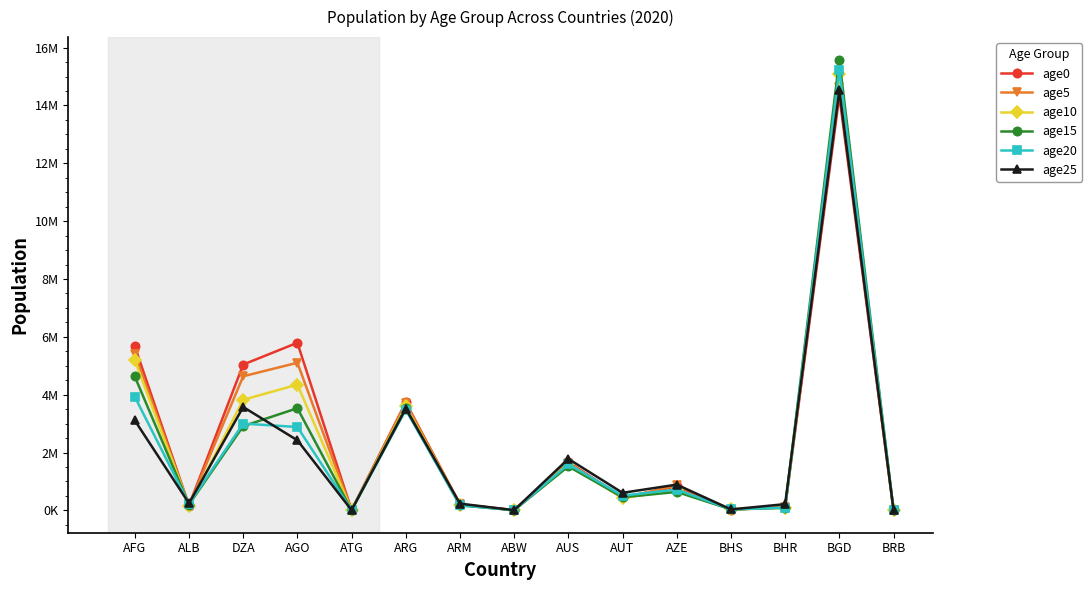

Does the chart have visible grid lines?

No